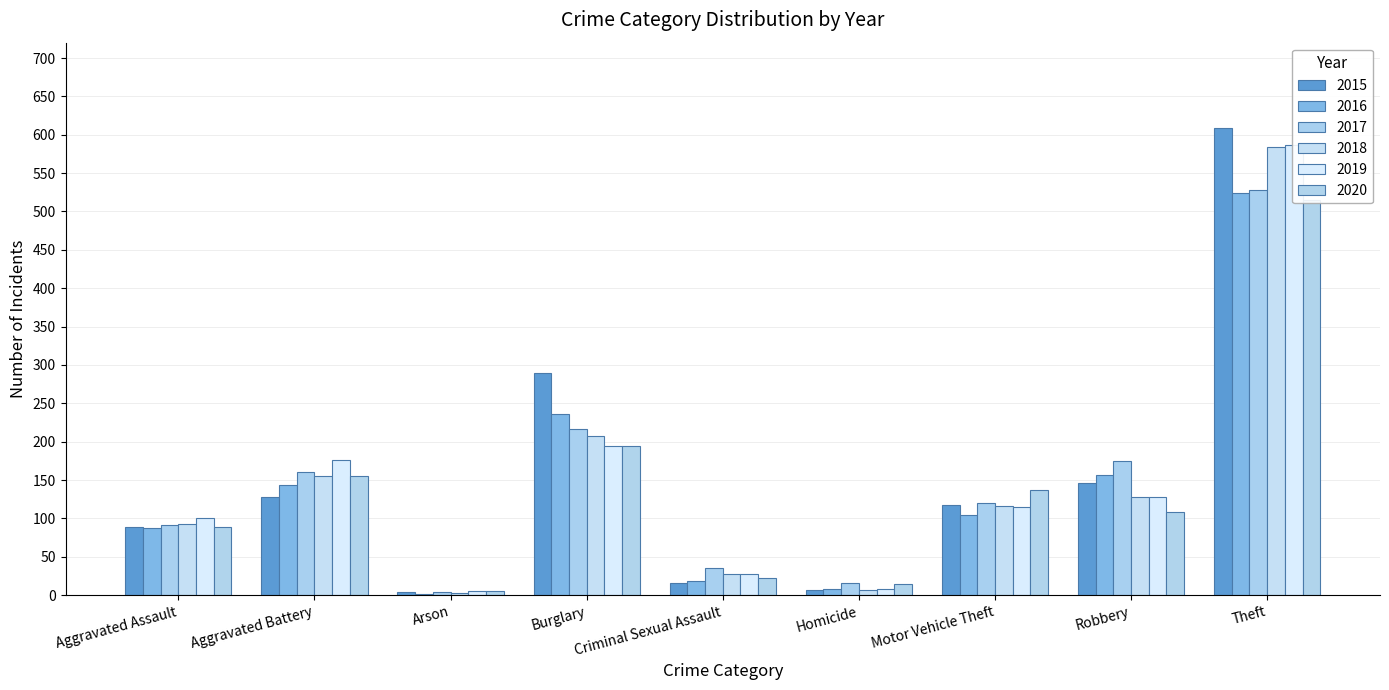

What is the difference between the maximum and second lowest values in the 2019 series?

578